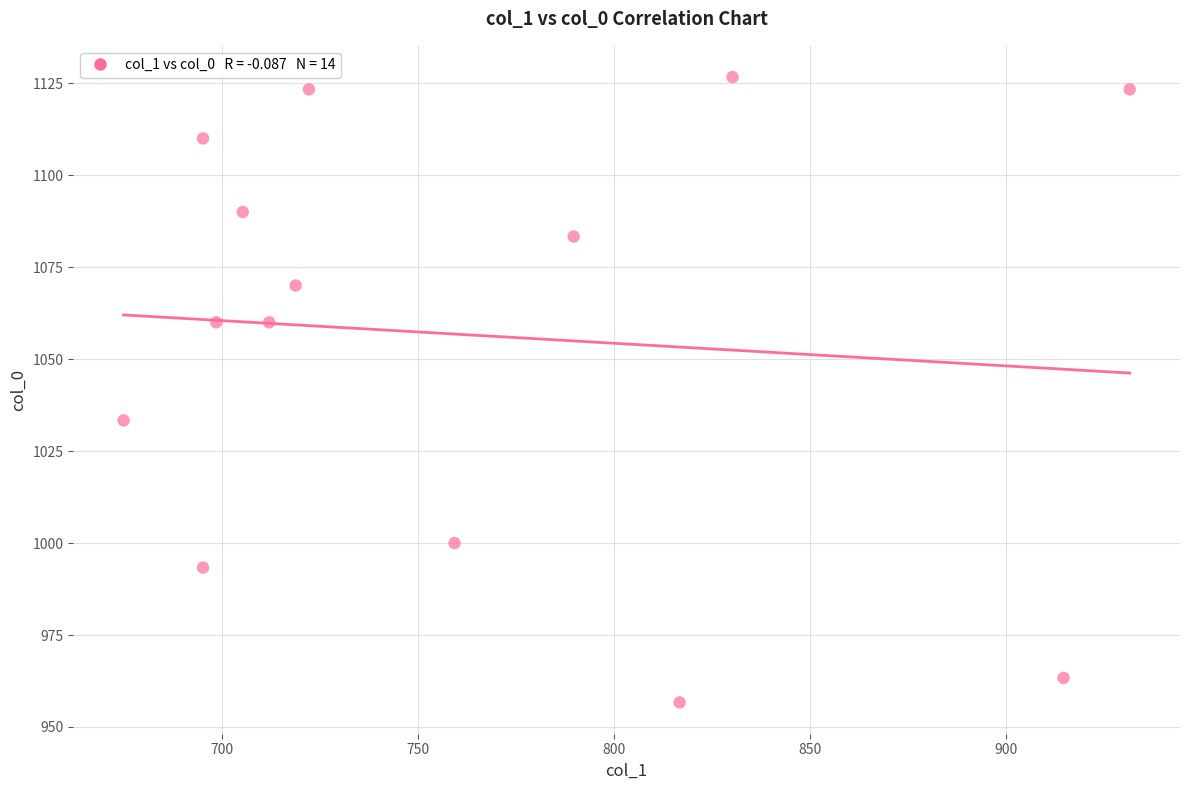

What Y value in the scatter plot is closest to 1041?

1033.3